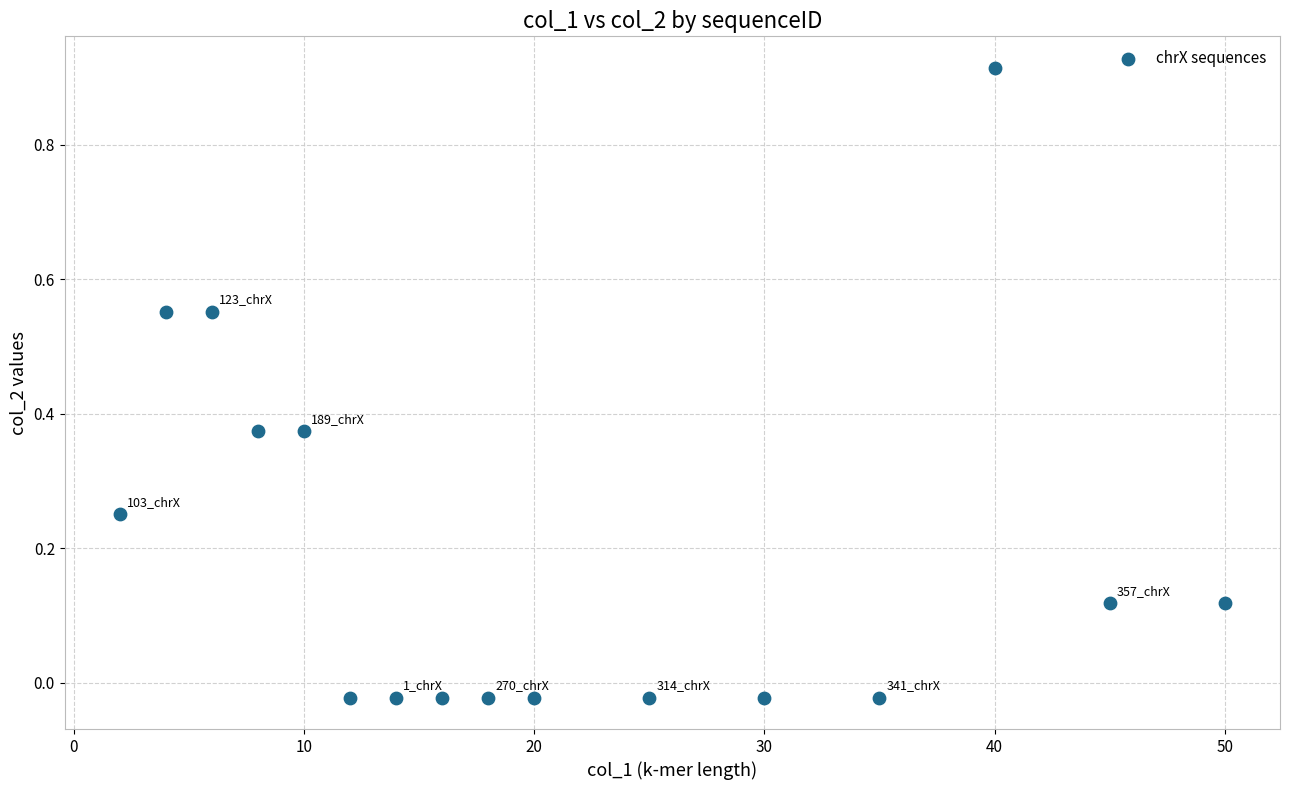

What is the range of X values (max minus min)?

48.0